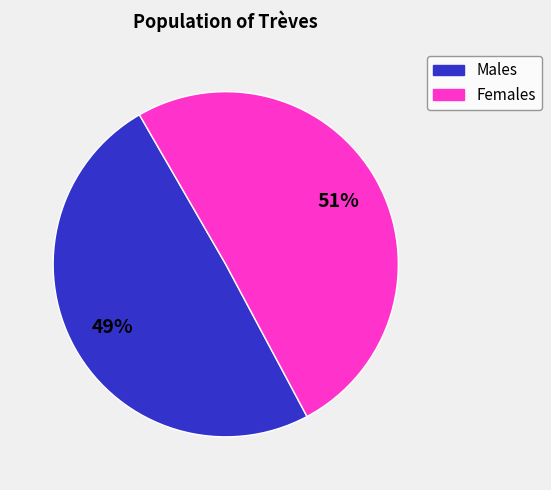

Do Females and Males together represent more than half of the pie?

Yes